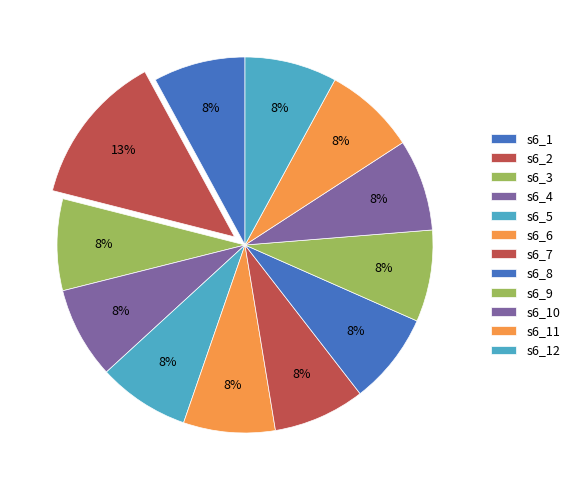

Is it true that s6_10 is 1% of the pie?

False